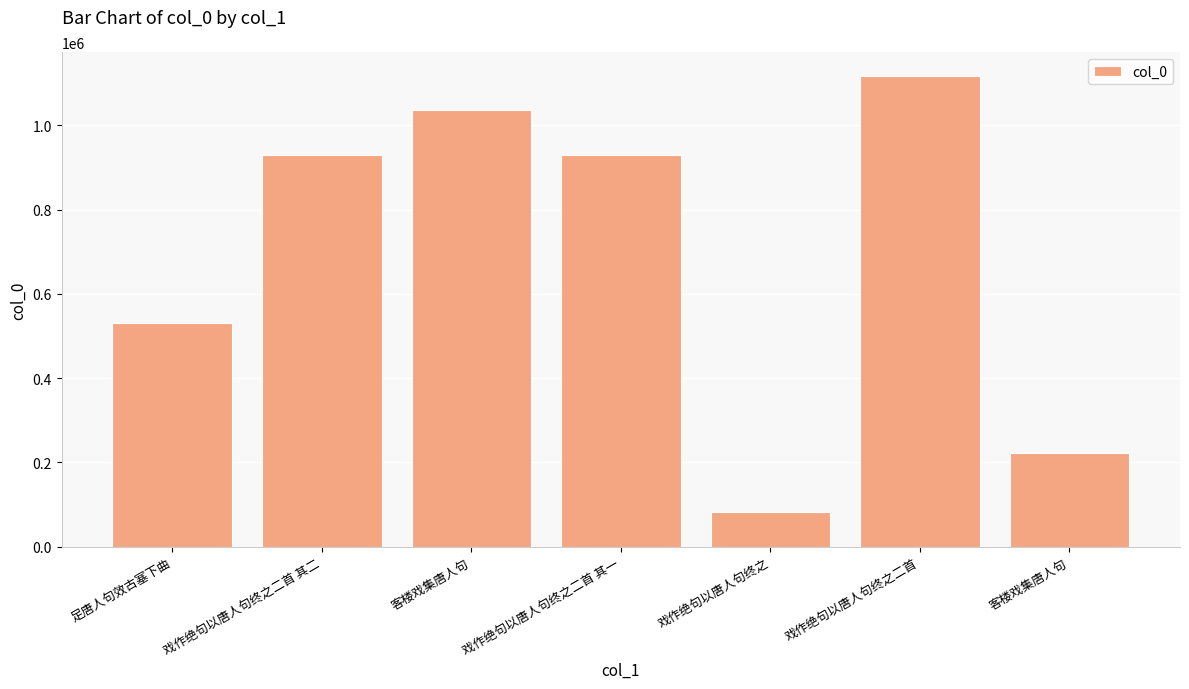

The chart shows a value of 223184 at 客楼戏集唐人句. True or false?

True